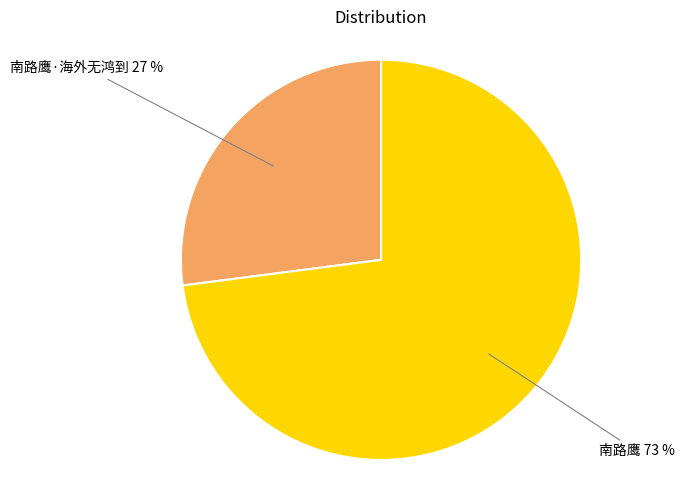

Which slice represents more than half of the pie?

南路鹰 73 %